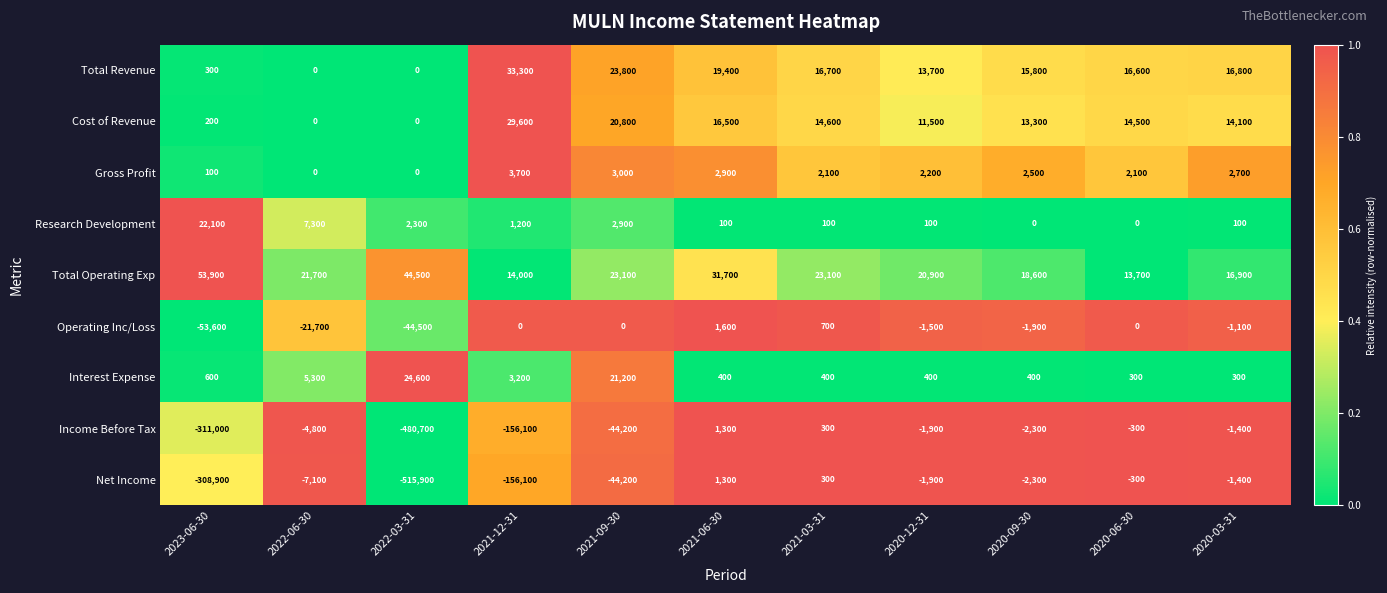

List the labels in order of Income Before Tax value, smallest first.

2022-03-31, 2023-06-30, 2021-12-31, 2021-09-30, 2022-06-30, 2020-09-30, 2020-12-31, 2020-03-31, 2020-06-30, 2021-03-31, 2021-06-30